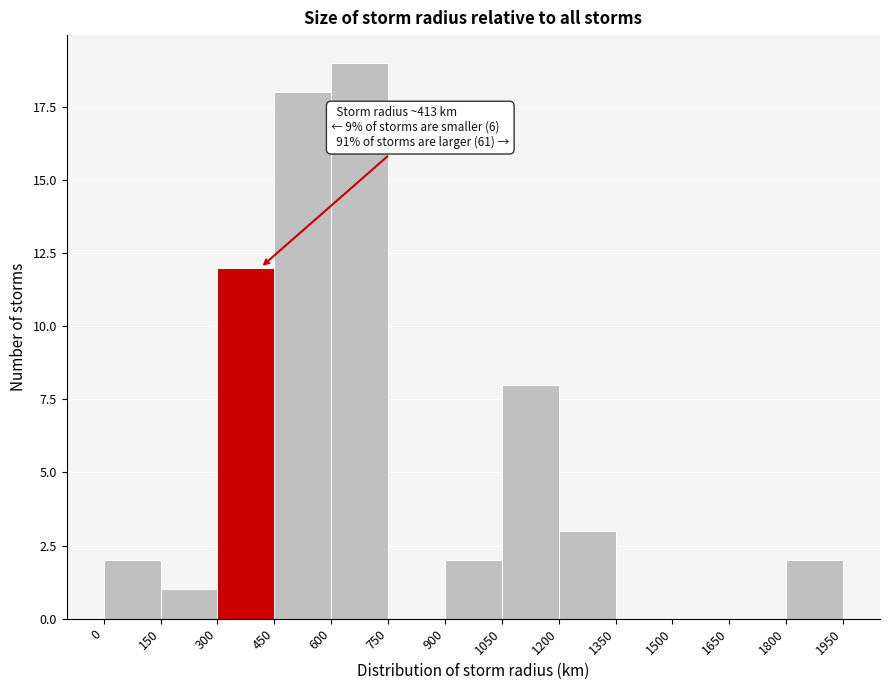

Over which range of the x-axis is the bar tallest?

600 to 750